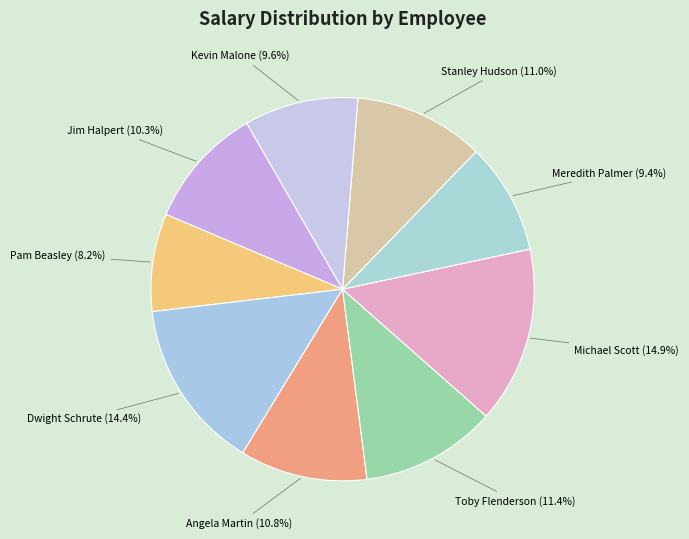

Which category has the smallest portion of the pie?

Pam Beasley